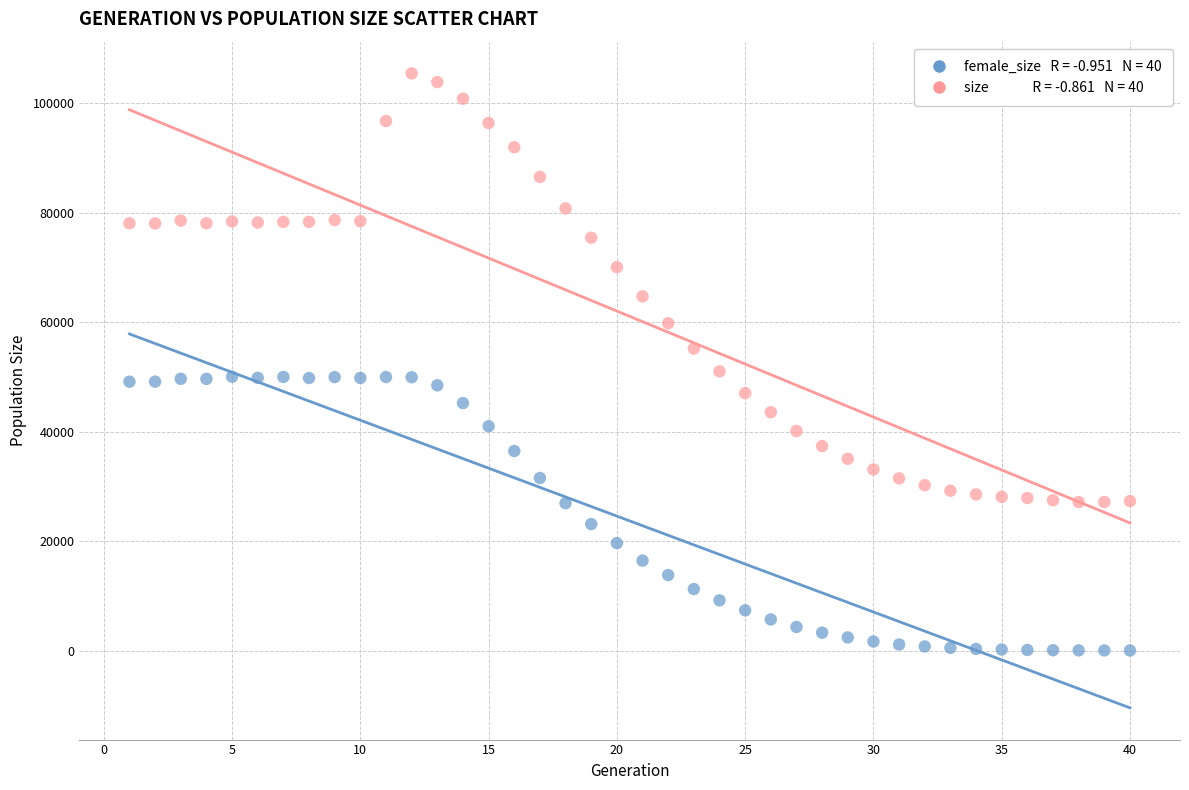

Across all data points, what is the range of Y values (max minus min)?

105416